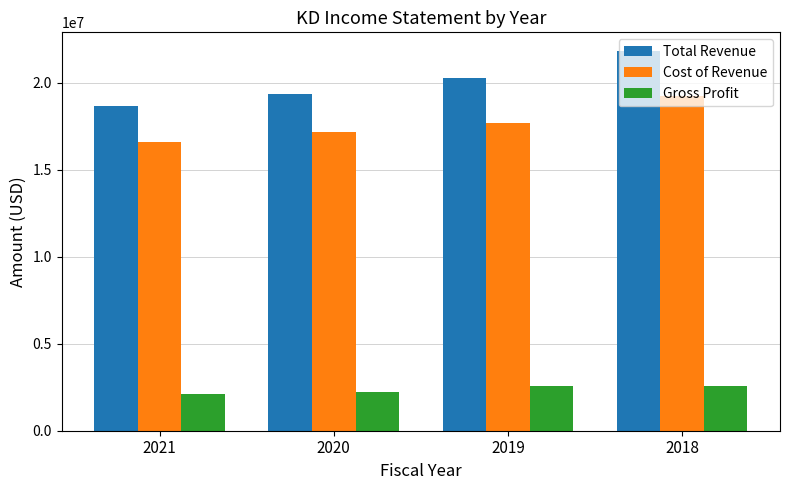

How many categories are shown in the chart?

4